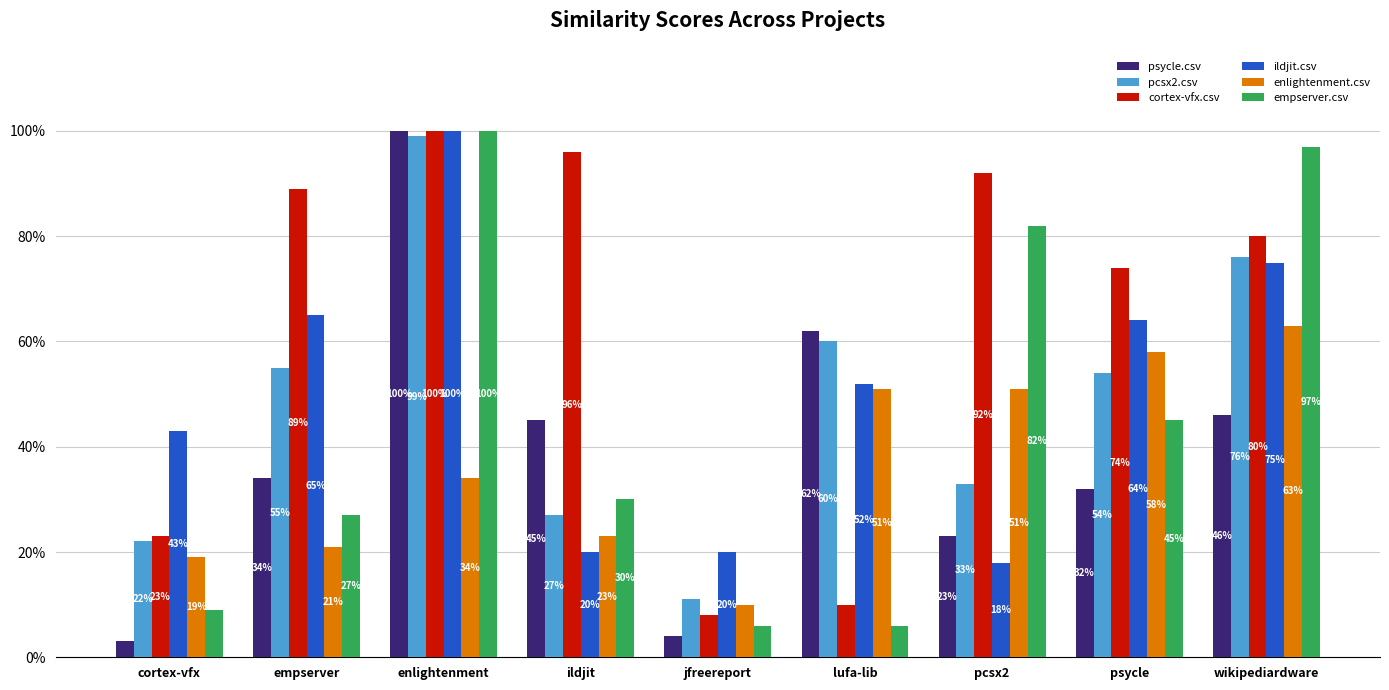

Does the chart contain stacked bars?

No